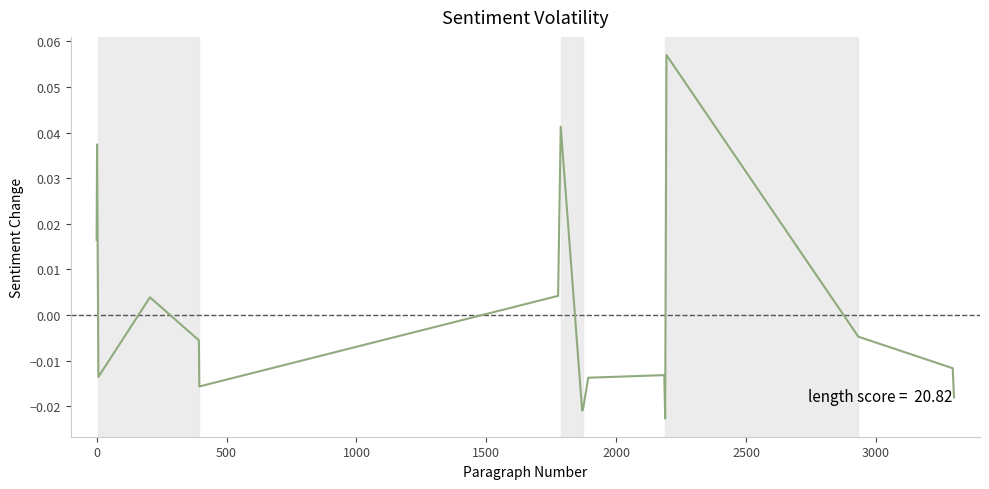

How many interior local peaks (higher than both neighbors) does the data have?

5